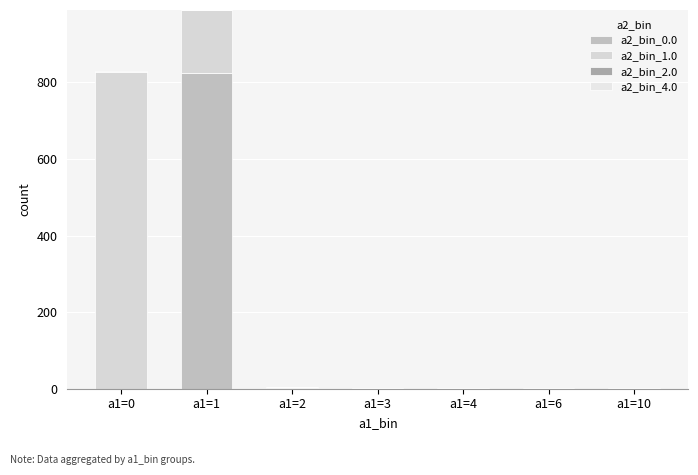

Which series changed the most between a1=2 and a1=6?

a2_bin_0.0